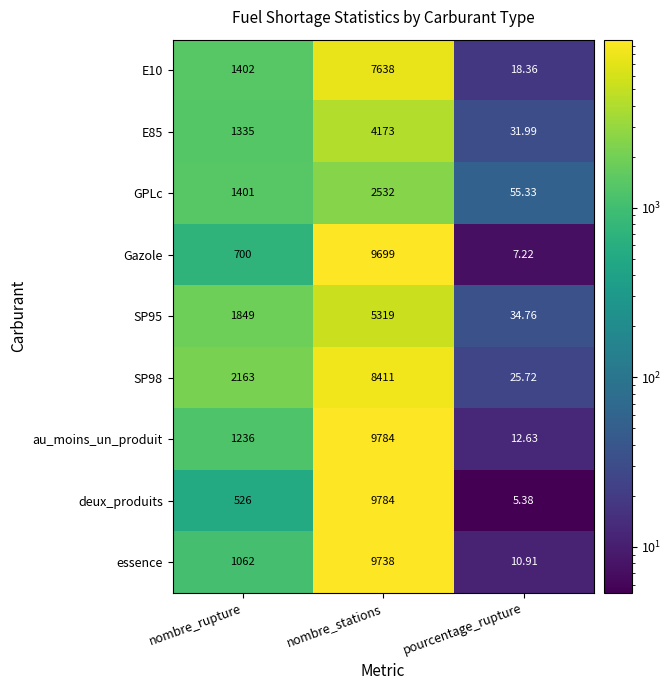

How many series are shown in this chart?

9